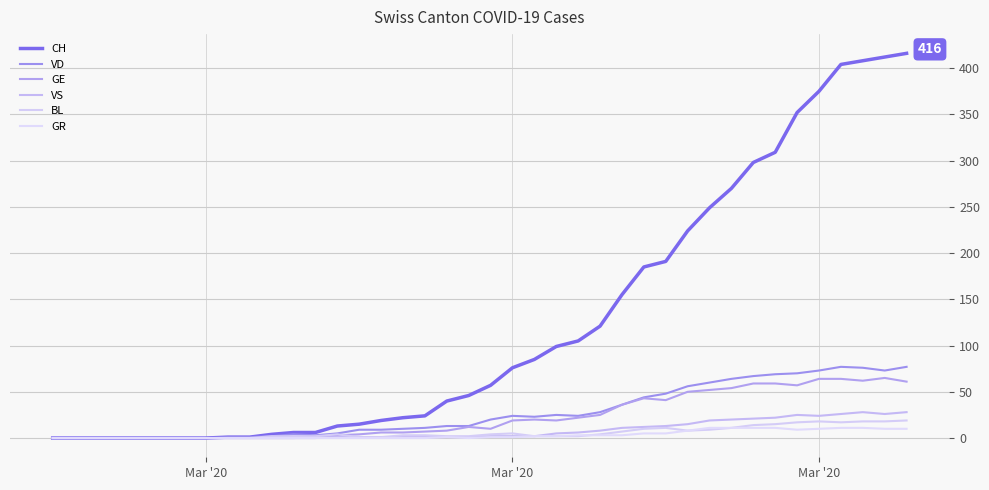

Is this an area chart (filled region under the line)?

No